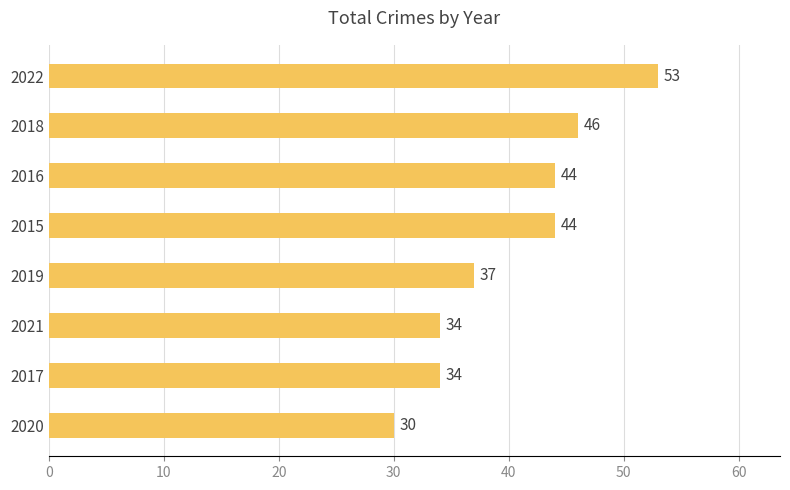

Is it true that the value at 2015 is 44?

True